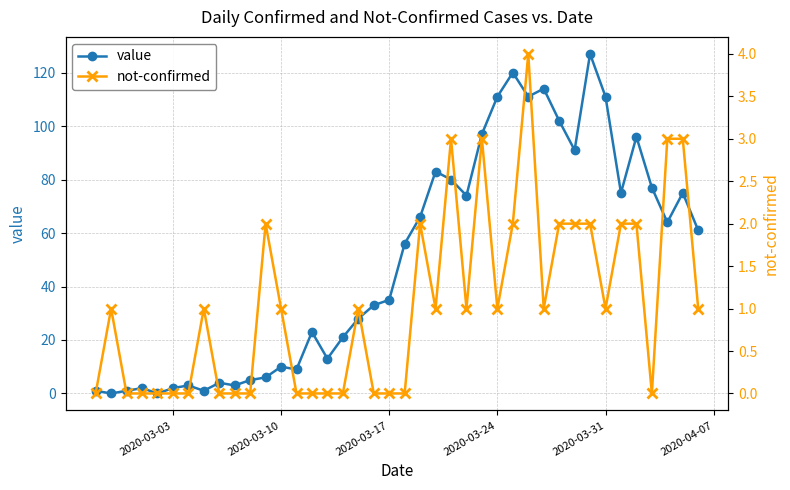

What is the maximum value for value?

127